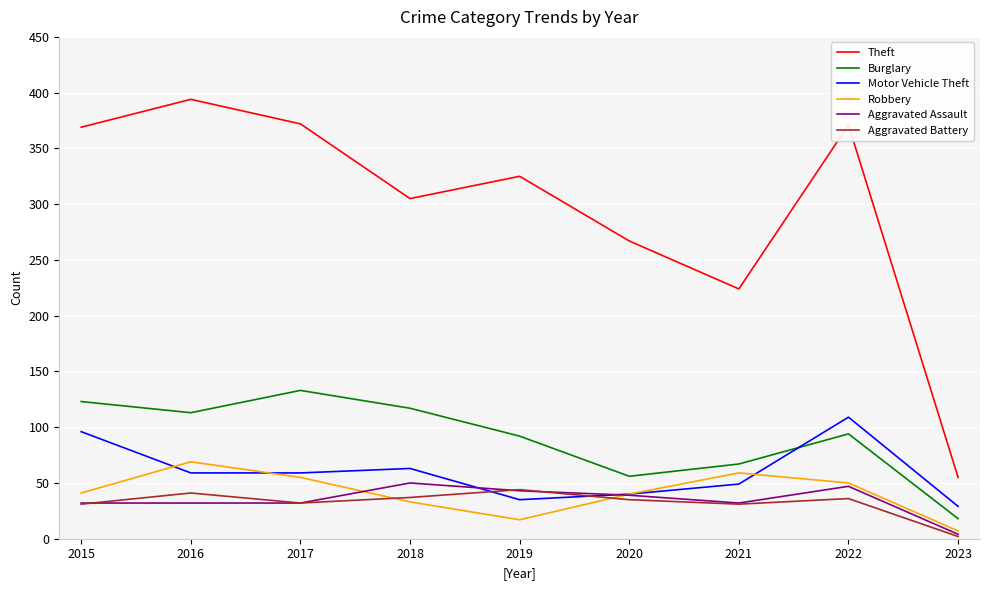

What is the spread (max minus min) of values at 2023?

53